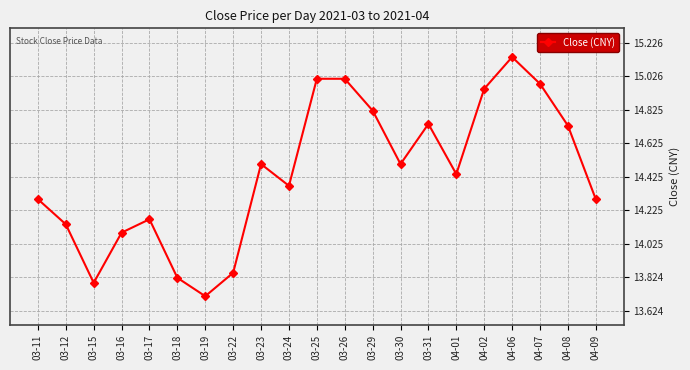

Which has a higher value, 04-01 or 03-26?

03-26